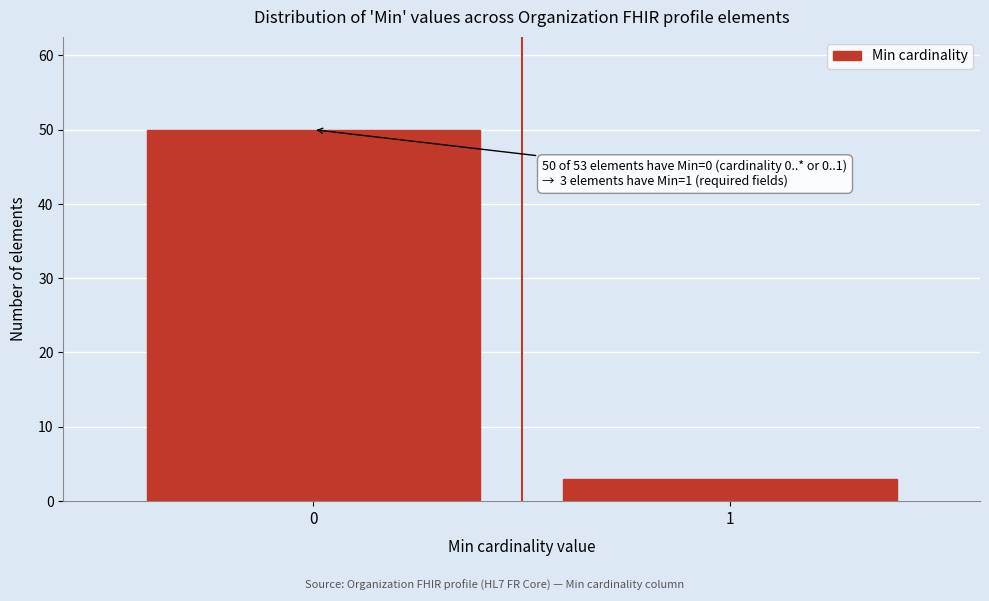

Reading left to right, transcribe all the data shown in this chart.

0=50	1=3